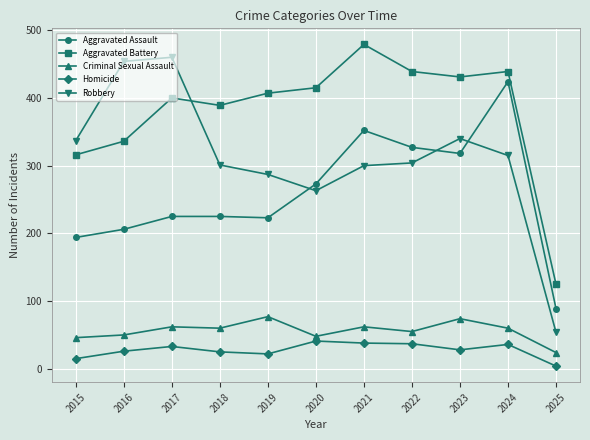

What value does the Robbery series have at 2019?

287